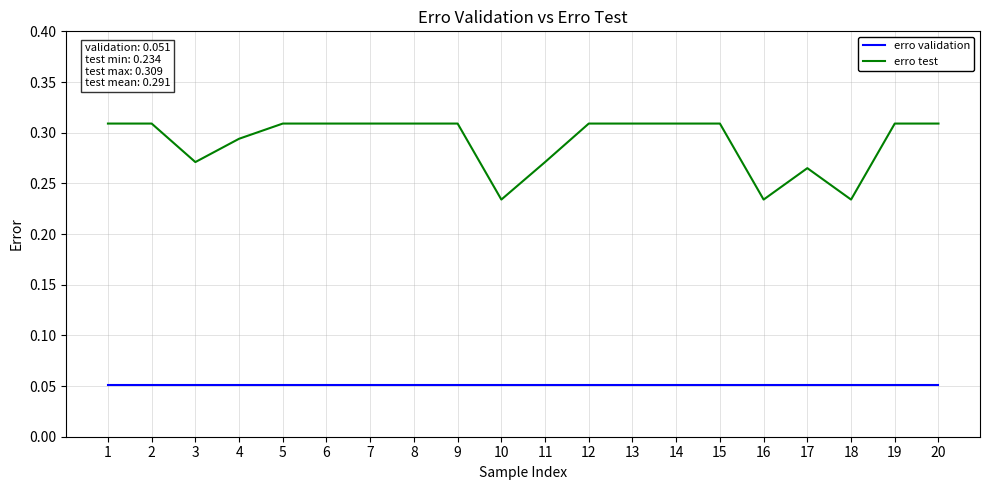

List the series in order of their peak value, lowest first.

erro validation, erro test